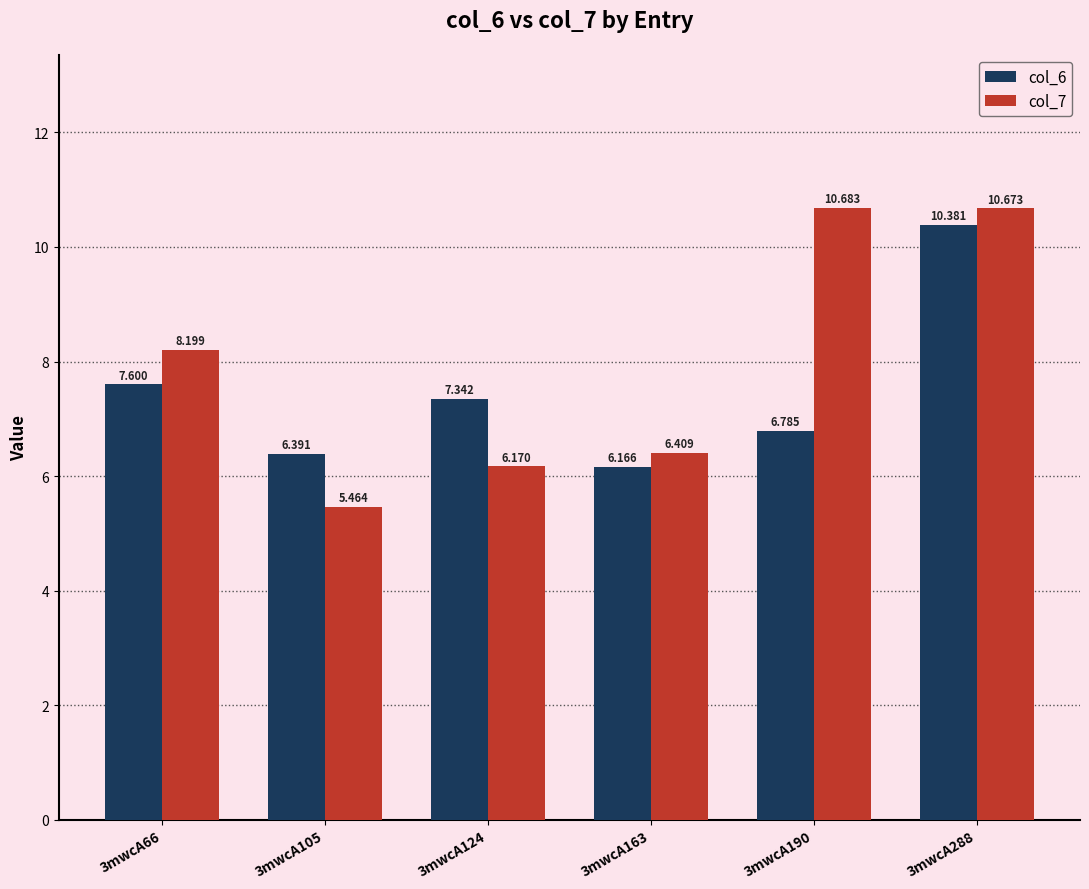

What is the sum of the col_6 values at 3mwcA163 and 3mwcA288?

16.5